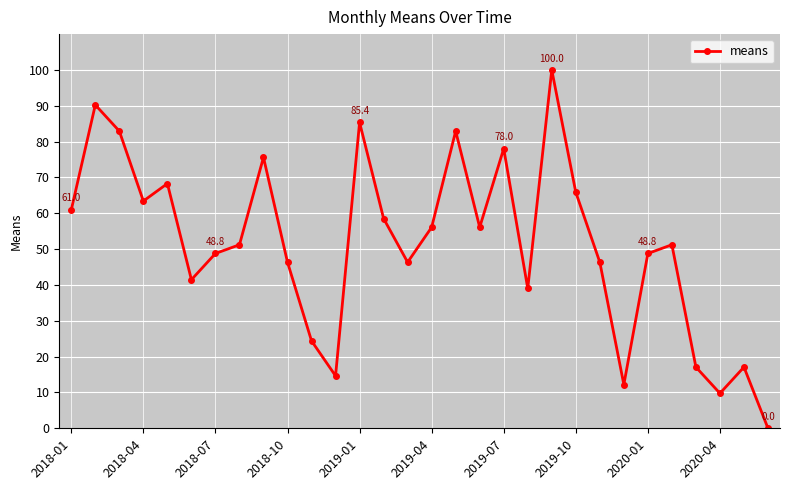

Does the chart have visible grid lines?

Yes